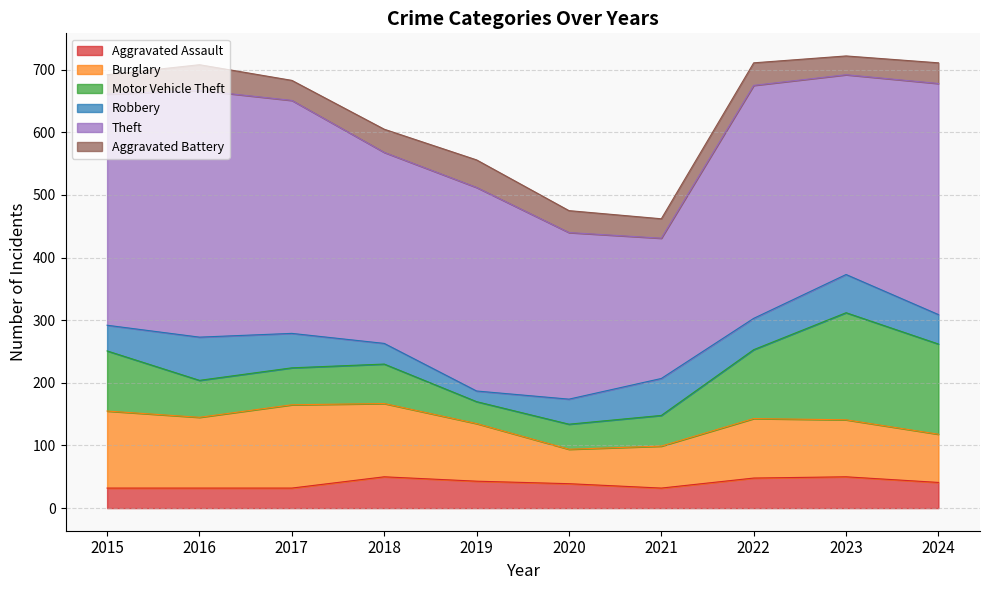

What is the difference between the maximum and minimum values in the Motor Vehicle Theft series?

136